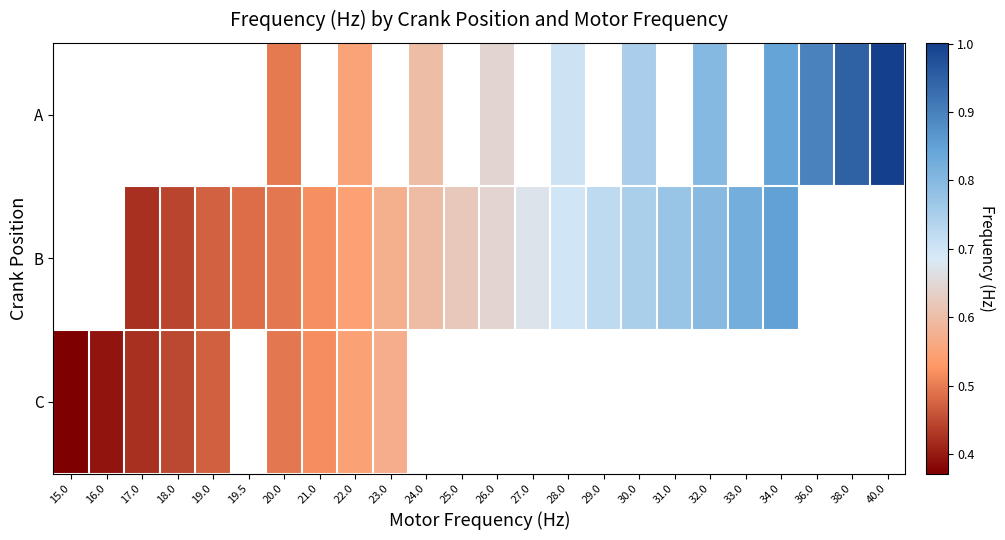

How many positive values does the C series have?

9